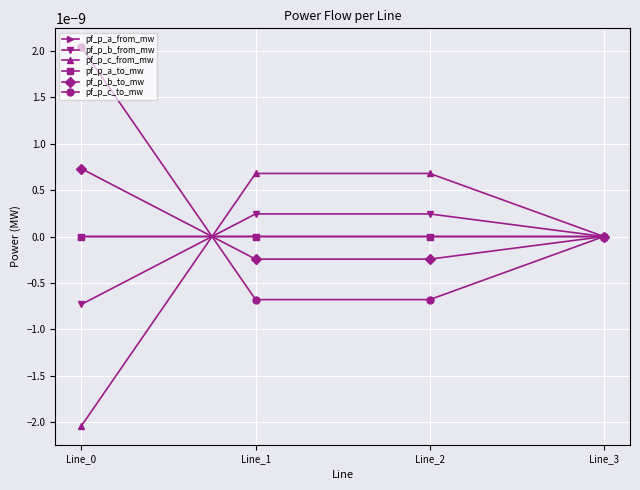

Where is pf_p_c_from_mw nearest to the value 0?

Line_3